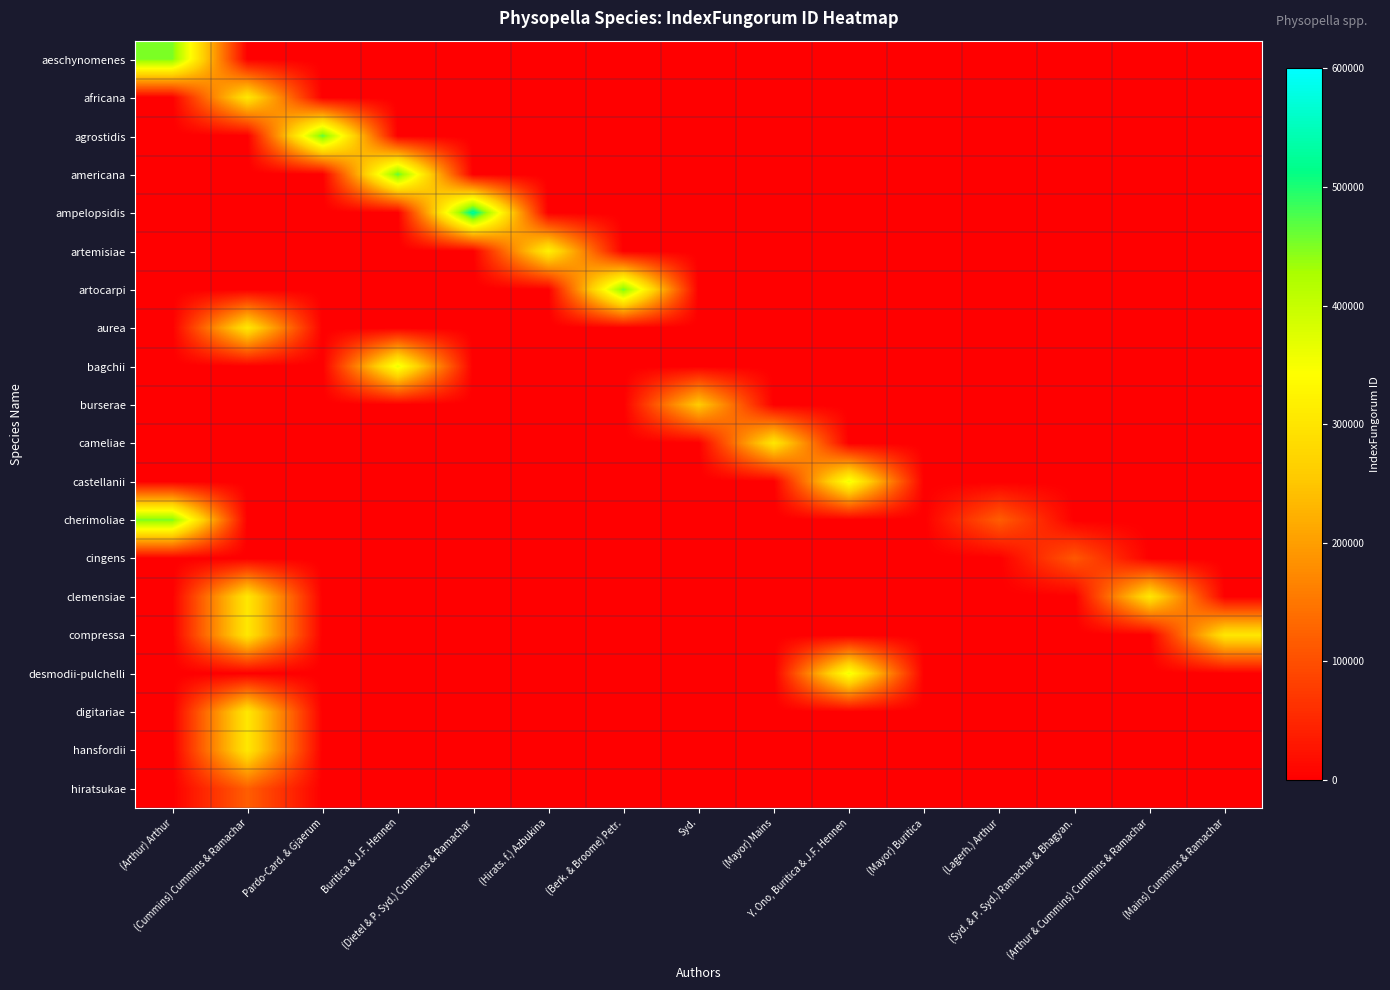

Reading left to right, list all the values displayed in this chart.

aeschynomenes: (Arthur) Arthur=451780	(Cummins) Cummins & Ramachar=0	Pardo-Card. & Gjaerum=0	Buritica & J.F. Hennen=0	(Dietel & P. Syd.) Cummins & Ramachar=0	(Hirats. f.) Azbukina=0	(Berk. & Broome) Petr.=0	Syd.=0	(Mayor) Mains=0	Y. Ono, Buritica & J.F. Hennen=0	(Mayor) Buritica=0	(Lagerh.) Arthur=0	(Syd. & P. Syd.) Ramachar & Bhagyan.=0	(Arthur & Cummins) Cummins & Ramachar=0	(Mains) Cummins & Ramachar=0
africana: (Arthur) Arthur=0	(Cummins) Cummins & Ramachar=303602	Pardo-Card. & Gjaerum=0	Buritica & J.F. Hennen=0	(Dietel & P. Syd.) Cummins & Ramachar=0	(Hirats. f.) Azbukina=0	(Berk. & Broome) Petr.=0	Syd.=0	(Mayor) Mains=0	Y. Ono, Buritica & J.F. Hennen=0	(Mayor) Buritica=0	(Lagerh.) Arthur=0	(Syd. & P. Syd.) Ramachar & Bhagyan.=0	(Arthur & Cummins) Cummins & Ramachar=0	(Mains) Cummins & Ramachar=0
agrostidis: (Arthur) Arthur=0	(Cummins) Cummins & Ramachar=0	Pardo-Card. & Gjaerum=464020	Buritica & J.F. Hennen=0	(Dietel & P. Syd.) Cummins & Ramachar=0	(Hirats. f.) Azbukina=0	(Berk. & Broome) Petr.=0	Syd.=0	(Mayor) Mains=0	Y. Ono, Buritica & J.F. Hennen=0	(Mayor) Buritica=0	(Lagerh.) Arthur=0	(Syd. & P. Syd.) Ramachar & Bhagyan.=0	(Arthur & Cummins) Cummins & Ramachar=0	(Mains) Cummins & Ramachar=0
americana: (Arthur) Arthur=0	(Cummins) Cummins & Ramachar=0	Pardo-Card. & Gjaerum=0	Buritica & J.F. Hennen=464059	(Dietel & P. Syd.) Cummins & Ramachar=0	(Hirats. f.) Azbukina=0	(Berk. & Broome) Petr.=0	Syd.=0	(Mayor) Mains=0	Y. Ono, Buritica & J.F. Hennen=0	(Mayor) Buritica=0	(Lagerh.) Arthur=0	(Syd. & P. Syd.) Ramachar & Bhagyan.=0	(Arthur & Cummins) Cummins & Ramachar=0	(Mains) Cummins & Ramachar=0
ampelopsidis: (Arthur) Arthur=0	(Cummins) Cummins & Ramachar=0	Pardo-Card. & Gjaerum=0	Buritica & J.F. Hennen=0	(Dietel & P. Syd.) Cummins & Ramachar=531846	(Hirats. f.) Azbukina=0	(Berk. & Broome) Petr.=0	Syd.=0	(Mayor) Mains=0	Y. Ono, Buritica & J.F. Hennen=0	(Mayor) Buritica=0	(Lagerh.) Arthur=0	(Syd. & P. Syd.) Ramachar & Bhagyan.=0	(Arthur & Cummins) Cummins & Ramachar=0	(Mains) Cummins & Ramachar=0
artemisiae: (Arthur) Arthur=0	(Cummins) Cummins & Ramachar=0	Pardo-Card. & Gjaerum=0	Buritica & J.F. Hennen=0	(Dietel & P. Syd.) Cummins & Ramachar=0	(Hirats. f.) Azbukina=320467	(Berk. & Broome) Petr.=0	Syd.=0	(Mayor) Mains=0	Y. Ono, Buritica & J.F. Hennen=0	(Mayor) Buritica=0	(Lagerh.) Arthur=0	(Syd. & P. Syd.) Ramachar & Bhagyan.=0	(Arthur & Cummins) Cummins & Ramachar=0	(Mains) Cummins & Ramachar=0
artocarpi: (Arthur) Arthur=0	(Cummins) Cummins & Ramachar=0	Pardo-Card. & Gjaerum=0	Buritica & J.F. Hennen=0	(Dietel & P. Syd.) Cummins & Ramachar=0	(Hirats. f.) Azbukina=0	(Berk. & Broome) Petr.=455345	Syd.=0	(Mayor) Mains=0	Y. Ono, Buritica & J.F. Hennen=0	(Mayor) Buritica=0	(Lagerh.) Arthur=0	(Syd. & P. Syd.) Ramachar & Bhagyan.=0	(Arthur & Cummins) Cummins & Ramachar=0	(Mains) Cummins & Ramachar=0
aurea: (Arthur) Arthur=0	(Cummins) Cummins & Ramachar=303604	Pardo-Card. & Gjaerum=0	Buritica & J.F. Hennen=0	(Dietel & P. Syd.) Cummins & Ramachar=0	(Hirats. f.) Azbukina=0	(Berk. & Broome) Petr.=0	Syd.=0	(Mayor) Mains=0	Y. Ono, Buritica & J.F. Hennen=0	(Mayor) Buritica=0	(Lagerh.) Arthur=0	(Syd. & P. Syd.) Ramachar & Bhagyan.=0	(Arthur & Cummins) Cummins & Ramachar=0	(Mains) Cummins & Ramachar=0
bagchii: (Arthur) Arthur=0	(Cummins) Cummins & Ramachar=0	Pardo-Card. & Gjaerum=0	Buritica & J.F. Hennen=363107	(Dietel & P. Syd.) Cummins & Ramachar=0	(Hirats. f.) Azbukina=0	(Berk. & Broome) Petr.=0	Syd.=0	(Mayor) Mains=0	Y. Ono, Buritica & J.F. Hennen=0	(Mayor) Buritica=0	(Lagerh.) Arthur=0	(Syd. & P. Syd.) Ramachar & Bhagyan.=0	(Arthur & Cummins) Cummins & Ramachar=0	(Mains) Cummins & Ramachar=0
burserae: (Arthur) Arthur=0	(Cummins) Cummins & Ramachar=0	Pardo-Card. & Gjaerum=0	Buritica & J.F. Hennen=0	(Dietel & P. Syd.) Cummins & Ramachar=0	(Hirats. f.) Azbukina=0	(Berk. & Broome) Petr.=0	Syd.=259169	(Mayor) Mains=0	Y. Ono, Buritica & J.F. Hennen=0	(Mayor) Buritica=0	(Lagerh.) Arthur=0	(Syd. & P. Syd.) Ramachar & Bhagyan.=0	(Arthur & Cummins) Cummins & Ramachar=0	(Mains) Cummins & Ramachar=0
cameliae: (Arthur) Arthur=0	(Cummins) Cummins & Ramachar=0	Pardo-Card. & Gjaerum=0	Buritica & J.F. Hennen=0	(Dietel & P. Syd.) Cummins & Ramachar=0	(Hirats. f.) Azbukina=0	(Berk. & Broome) Petr.=0	Syd.=0	(Mayor) Mains=303605	Y. Ono, Buritica & J.F. Hennen=0	(Mayor) Buritica=0	(Lagerh.) Arthur=0	(Syd. & P. Syd.) Ramachar & Bhagyan.=0	(Arthur & Cummins) Cummins & Ramachar=0	(Mains) Cummins & Ramachar=0
castellanii: (Arthur) Arthur=0	(Cummins) Cummins & Ramachar=0	Pardo-Card. & Gjaerum=0	Buritica & J.F. Hennen=0	(Dietel & P. Syd.) Cummins & Ramachar=0	(Hirats. f.) Azbukina=0	(Berk. & Broome) Petr.=0	Syd.=0	(Mayor) Mains=0	Y. Ono, Buritica & J.F. Hennen=358887	(Mayor) Buritica=0	(Lagerh.) Arthur=0	(Syd. & P. Syd.) Ramachar & Bhagyan.=0	(Arthur & Cummins) Cummins & Ramachar=0	(Mains) Cummins & Ramachar=0
cherimoliae: (Arthur) Arthur=451780	(Cummins) Cummins & Ramachar=0	Pardo-Card. & Gjaerum=0	Buritica & J.F. Hennen=0	(Dietel & P. Syd.) Cummins & Ramachar=0	(Hirats. f.) Azbukina=0	(Berk. & Broome) Petr.=0	Syd.=0	(Mayor) Mains=0	Y. Ono, Buritica & J.F. Hennen=0	(Mayor) Buritica=0	(Lagerh.) Arthur=118841	(Syd. & P. Syd.) Ramachar & Bhagyan.=0	(Arthur & Cummins) Cummins & Ramachar=0	(Mains) Cummins & Ramachar=0
cingens: (Arthur) Arthur=0	(Cummins) Cummins & Ramachar=0	Pardo-Card. & Gjaerum=0	Buritica & J.F. Hennen=0	(Dietel & P. Syd.) Cummins & Ramachar=0	(Hirats. f.) Azbukina=0	(Berk. & Broome) Petr.=0	Syd.=0	(Mayor) Mains=0	Y. Ono, Buritica & J.F. Hennen=0	(Mayor) Buritica=0	(Lagerh.) Arthur=0	(Syd. & P. Syd.) Ramachar & Bhagyan.=110900	(Arthur & Cummins) Cummins & Ramachar=0	(Mains) Cummins & Ramachar=0
clemensiae: (Arthur) Arthur=0	(Cummins) Cummins & Ramachar=303606	Pardo-Card. & Gjaerum=0	Buritica & J.F. Hennen=0	(Dietel & P. Syd.) Cummins & Ramachar=0	(Hirats. f.) Azbukina=0	(Berk. & Broome) Petr.=0	Syd.=0	(Mayor) Mains=0	Y. Ono, Buritica & J.F. Hennen=0	(Mayor) Buritica=0	(Lagerh.) Arthur=0	(Syd. & P. Syd.) Ramachar & Bhagyan.=0	(Arthur & Cummins) Cummins & Ramachar=303606	(Mains) Cummins & Ramachar=0
compressa: (Arthur) Arthur=0	(Cummins) Cummins & Ramachar=303607	Pardo-Card. & Gjaerum=0	Buritica & J.F. Hennen=0	(Dietel & P. Syd.) Cummins & Ramachar=0	(Hirats. f.) Azbukina=0	(Berk. & Broome) Petr.=0	Syd.=0	(Mayor) Mains=0	Y. Ono, Buritica & J.F. Hennen=0	(Mayor) Buritica=0	(Lagerh.) Arthur=0	(Syd. & P. Syd.) Ramachar & Bhagyan.=0	(Arthur & Cummins) Cummins & Ramachar=0	(Mains) Cummins & Ramachar=303607
desmodii-pulchelli: (Arthur) Arthur=0	(Cummins) Cummins & Ramachar=0	Pardo-Card. & Gjaerum=0	Buritica & J.F. Hennen=0	(Dietel & P. Syd.) Cummins & Ramachar=0	(Hirats. f.) Azbukina=0	(Berk. & Broome) Petr.=0	Syd.=0	(Mayor) Mains=0	Y. Ono, Buritica & J.F. Hennen=358890	(Mayor) Buritica=0	(Lagerh.) Arthur=0	(Syd. & P. Syd.) Ramachar & Bhagyan.=0	(Arthur & Cummins) Cummins & Ramachar=0	(Mains) Cummins & Ramachar=0
digitariae: (Arthur) Arthur=0	(Cummins) Cummins & Ramachar=303608	Pardo-Card. & Gjaerum=0	Buritica & J.F. Hennen=0	(Dietel & P. Syd.) Cummins & Ramachar=0	(Hirats. f.) Azbukina=0	(Berk. & Broome) Petr.=0	Syd.=0	(Mayor) Mains=0	Y. Ono, Buritica & J.F. Hennen=0	(Mayor) Buritica=0	(Lagerh.) Arthur=0	(Syd. & P. Syd.) Ramachar & Bhagyan.=0	(Arthur & Cummins) Cummins & Ramachar=0	(Mains) Cummins & Ramachar=0
hansfordii: (Arthur) Arthur=0	(Cummins) Cummins & Ramachar=303609	Pardo-Card. & Gjaerum=0	Buritica & J.F. Hennen=0	(Dietel & P. Syd.) Cummins & Ramachar=0	(Hirats. f.) Azbukina=0	(Berk. & Broome) Petr.=0	Syd.=0	(Mayor) Mains=0	Y. Ono, Buritica & J.F. Hennen=0	(Mayor) Buritica=0	(Lagerh.) Arthur=0	(Syd. & P. Syd.) Ramachar & Bhagyan.=0	(Arthur & Cummins) Cummins & Ramachar=0	(Mains) Cummins & Ramachar=0
hiratsukae: (Arthur) Arthur=0	(Cummins) Cummins & Ramachar=119077	Pardo-Card. & Gjaerum=0	Buritica & J.F. Hennen=0	(Dietel & P. Syd.) Cummins & Ramachar=0	(Hirats. f.) Azbukina=0	(Berk. & Broome) Petr.=0	Syd.=0	(Mayor) Mains=0	Y. Ono, Buritica & J.F. Hennen=0	(Mayor) Buritica=0	(Lagerh.) Arthur=0	(Syd. & P. Syd.) Ramachar & Bhagyan.=0	(Arthur & Cummins) Cummins & Ramachar=0	(Mains) Cummins & Ramachar=0